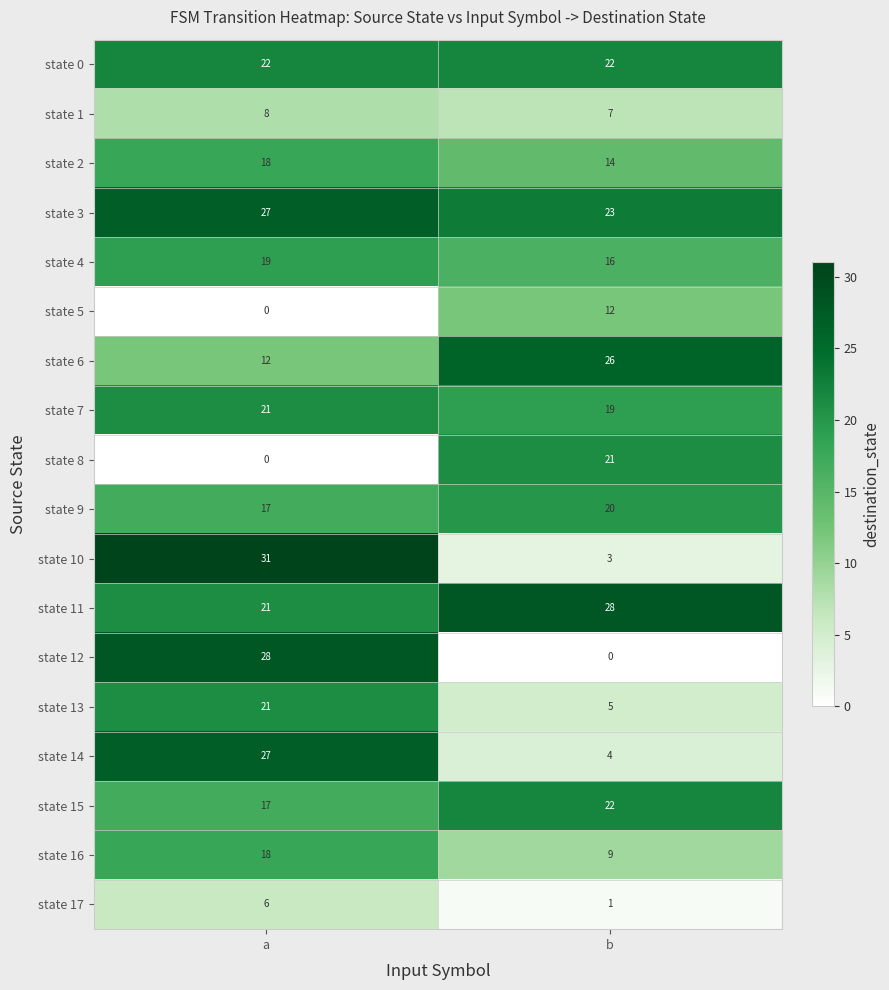

What is the spread (max minus min) of values at a?

31